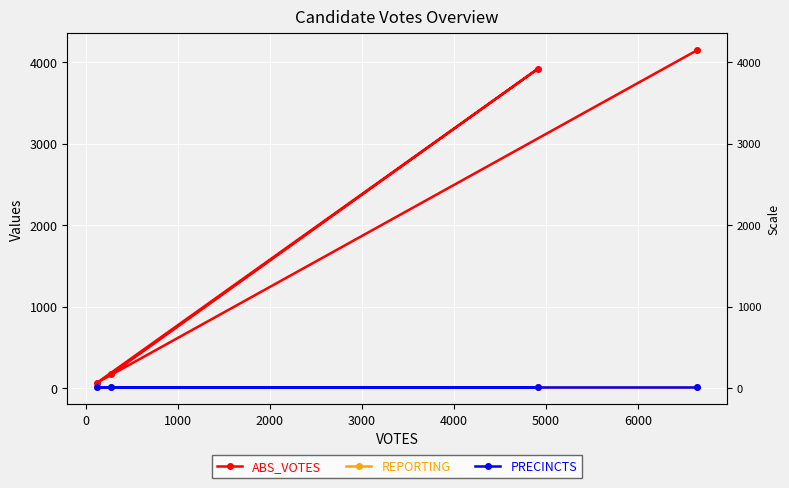

True or false: REPORTING and PRECINCTS cross at least once.

False